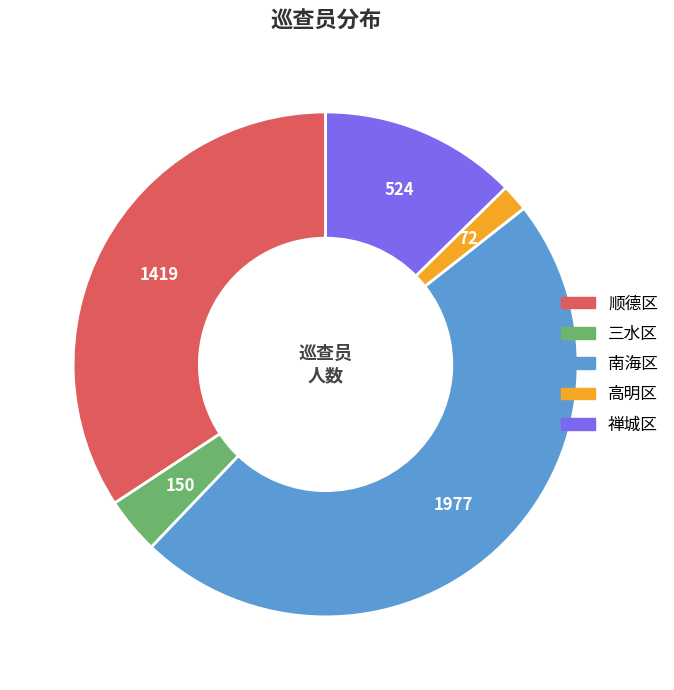

What is the smallest slice in the pie chart?

高明区